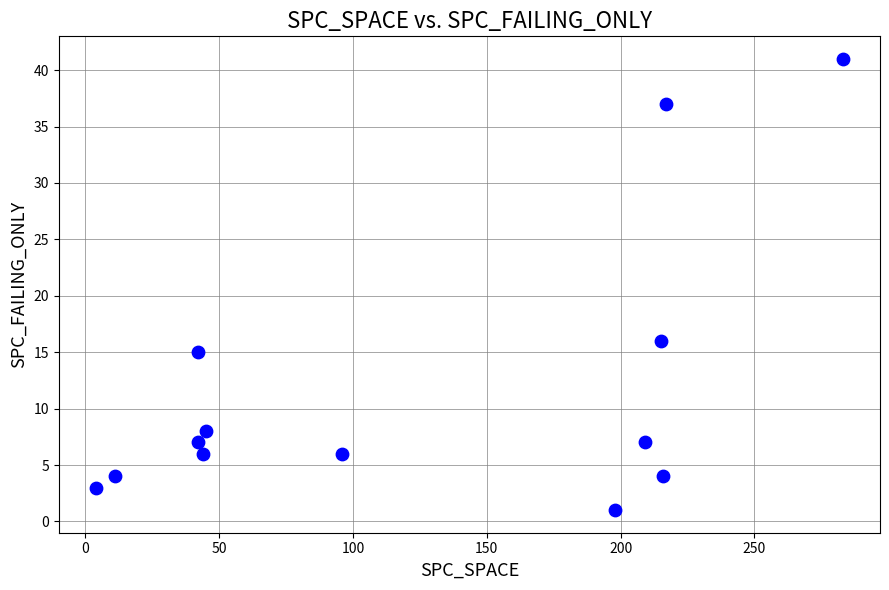

What Y value in the scatter plot is closest to 21?

16